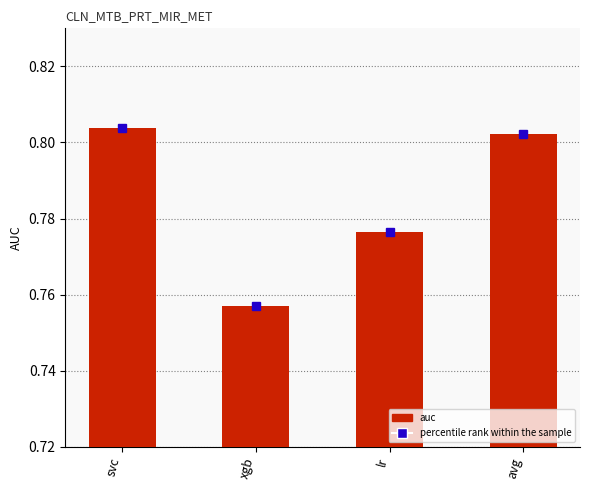

What is the label of the 3rd bar from the right?

xgb